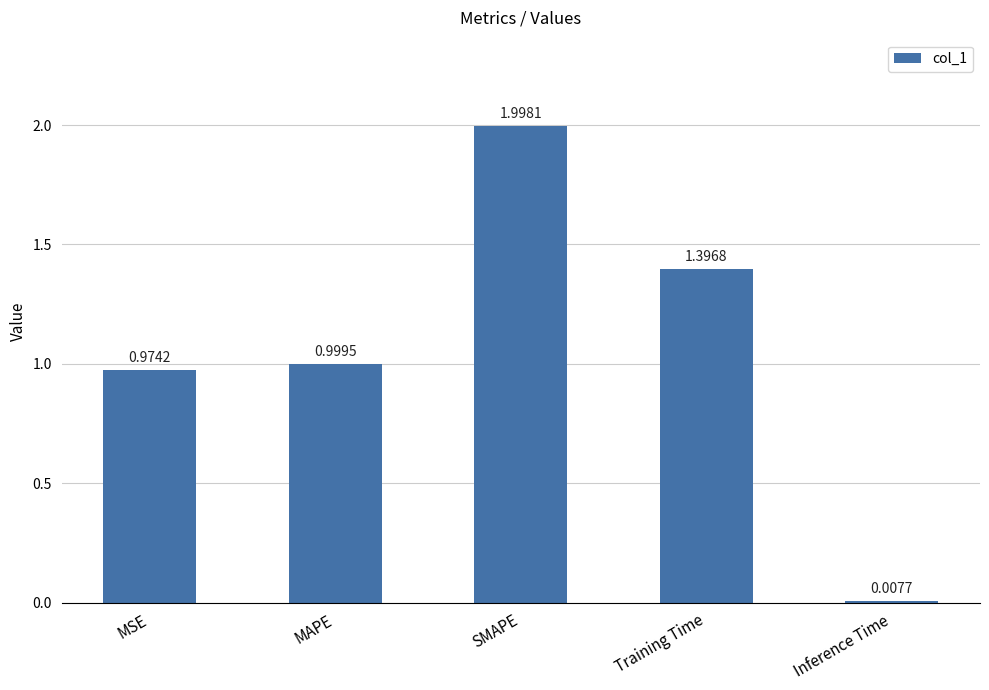

True or false: the data shows 1.7 at MSE.

False